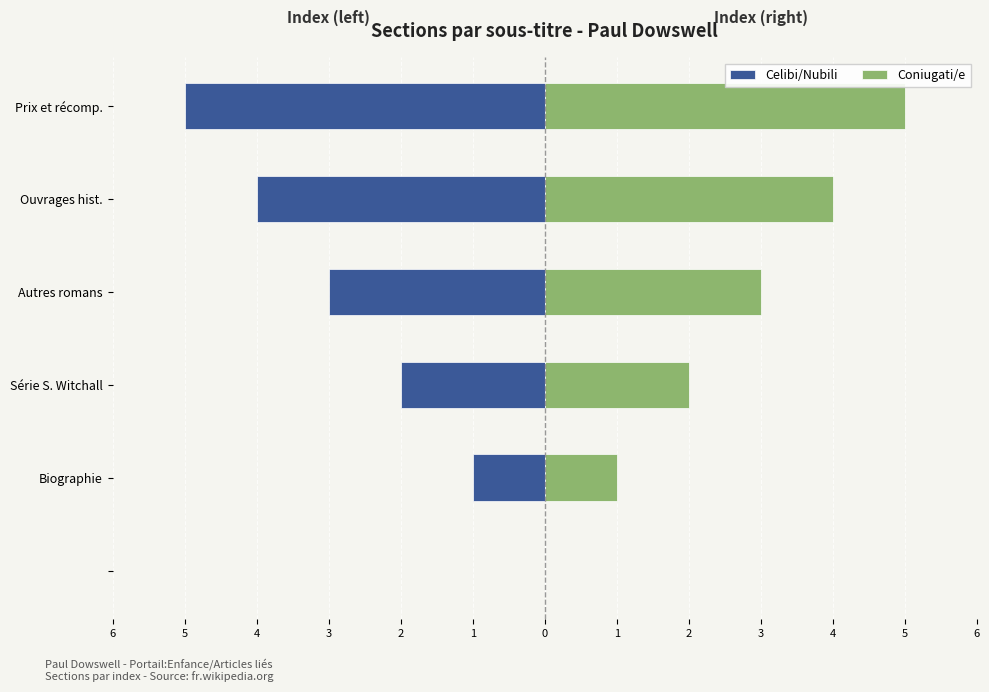

The value of Celibi/Nubili at Prix et récomp. is -8. True or false?

False